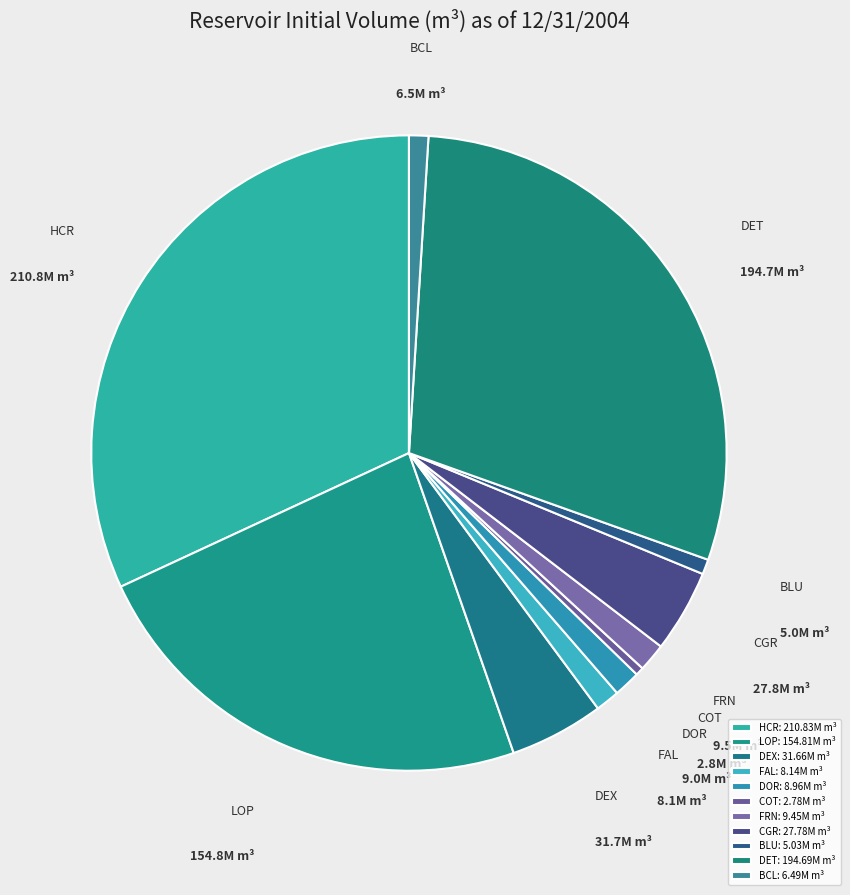

Combined, do BCL and CGR account for over 50%?

No